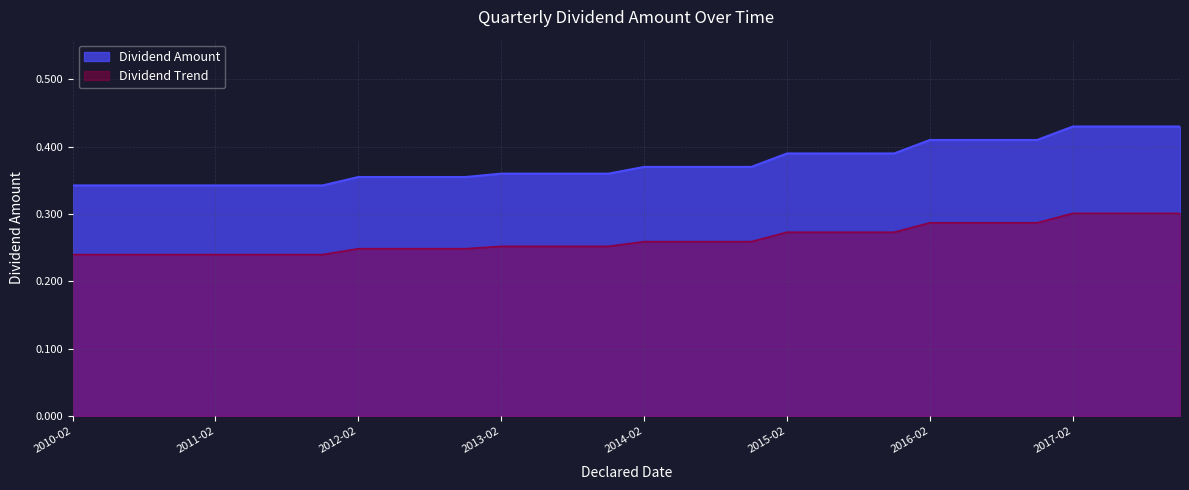

True or false: the data has more than 1 interior local peaks.

False